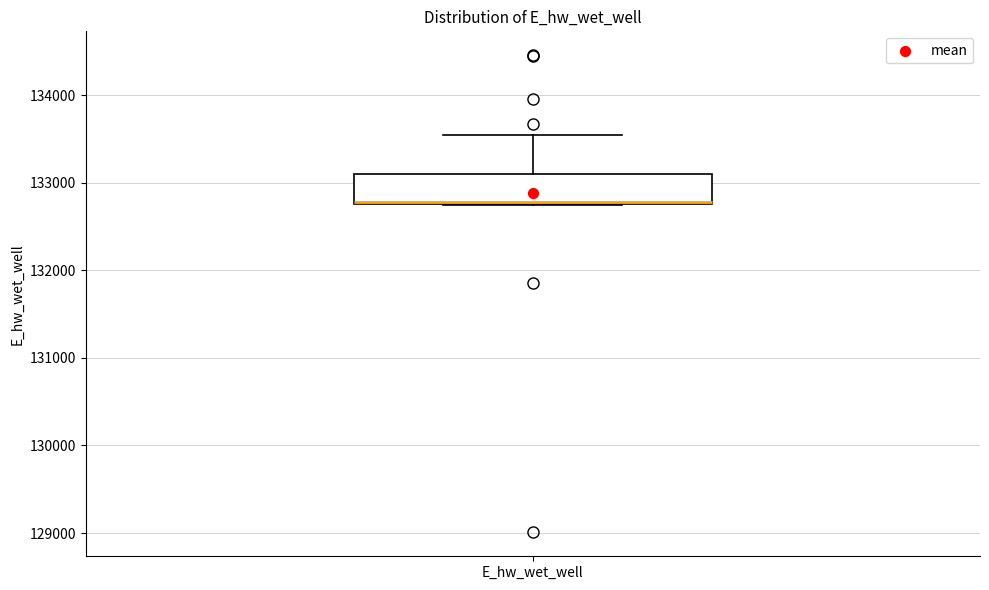

Transcribe this box plot: give where the median line is, the range the box spans, and where the two whiskers end, as read against the y-axis. The values are not printed on the chart, so give them approximately, as read against the axis.

median 132800, box 132800 to 133100, whiskers 132700 to 133500